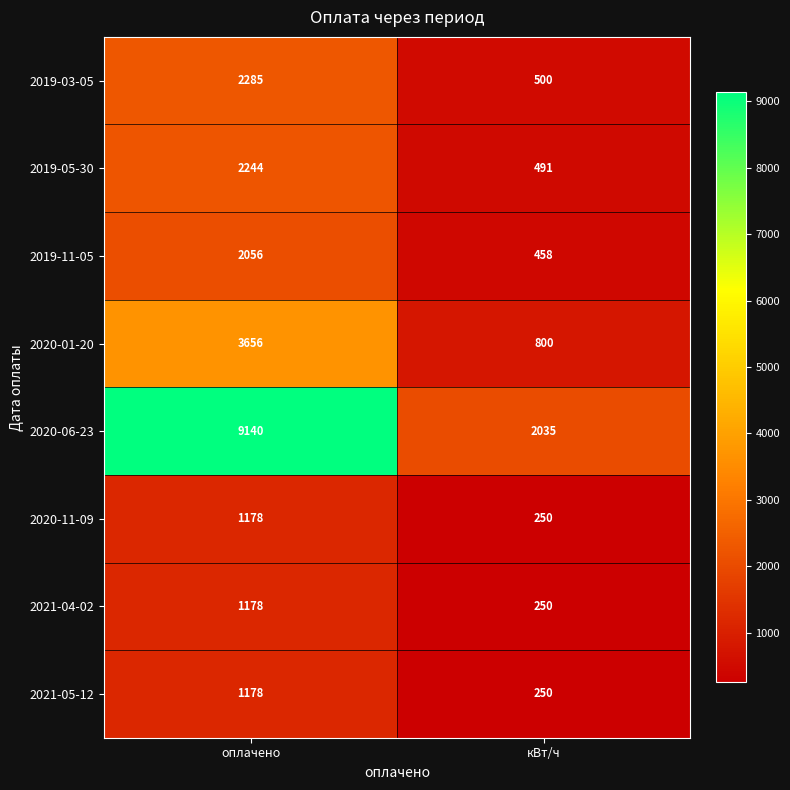

What is the sum of all 2019-03-05 values?

2785